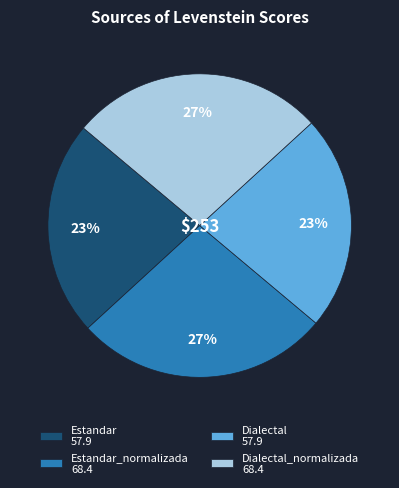

The Dialectal 57.9 slice represents 23% of the pie. True or false?

True